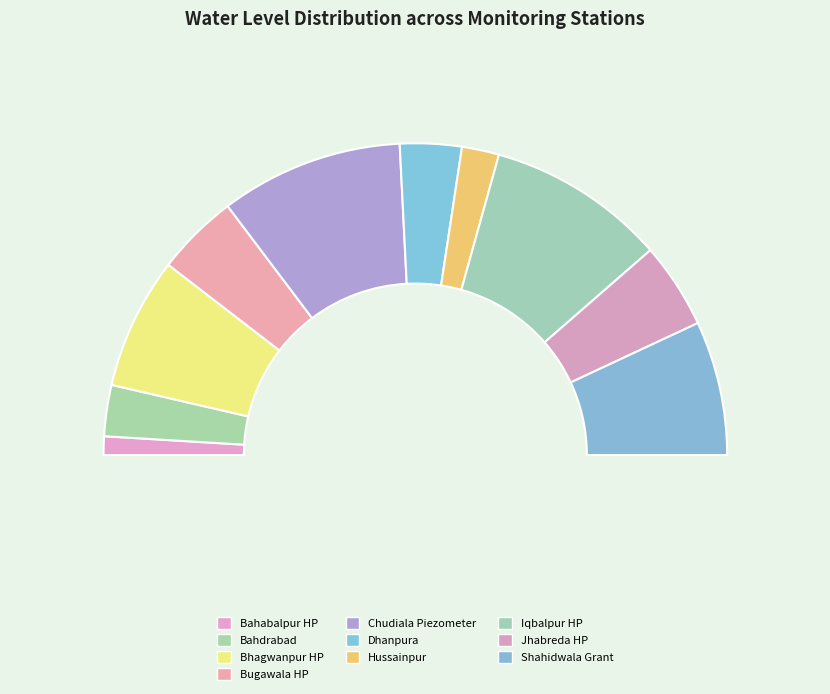

To the nearest percent, what is the difference between the largest and smallest slice percentages?

17%